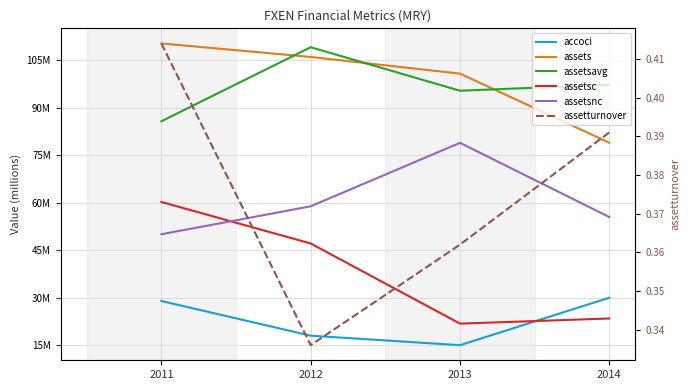

What is the total value across all series at 2013?

312.1